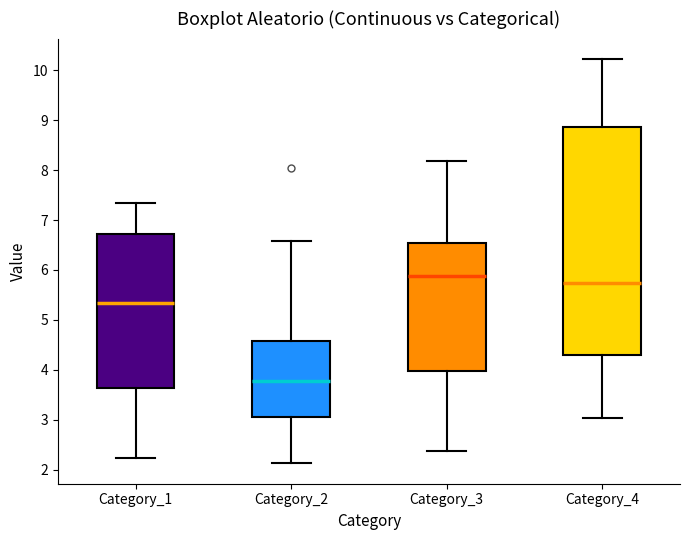

Reading left to right, read every box against the y-axis: the position of its median line, the range the box covers, and the ends of its whiskers. The values are not printed on the chart, so give them approximately, as read against the axis.

Category_1: median 5.3, box 3.6 to 6.7, whiskers 2.2 to 7.3
Category_2: median 3.8, box 3.1 to 4.6, whiskers 2.1 to 6.6
Category_3: median 5.9, box 4.0 to 6.5, whiskers 2.4 to 8.2
Category_4: median 5.7, box 4.3 to 8.9, whiskers 3.0 to 10.2